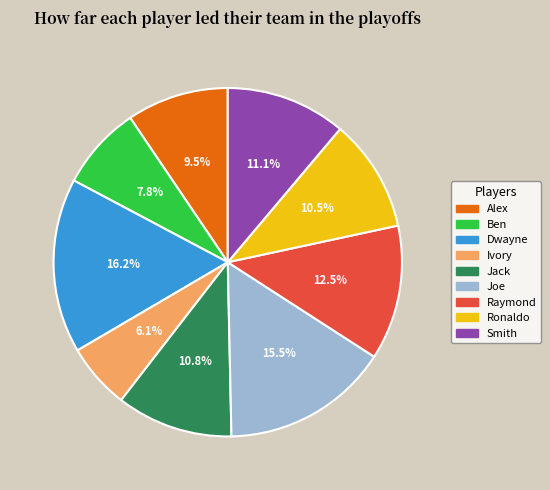

Between Smith and Ivory, which is larger?

Smith